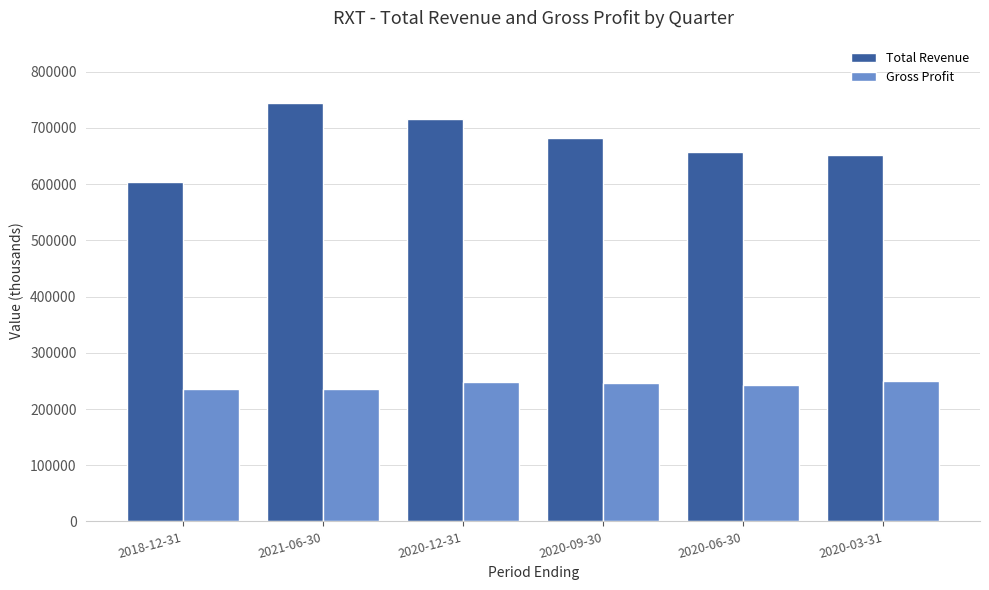

Is it true that Total Revenue equals 652700 at 2020-03-31?

True